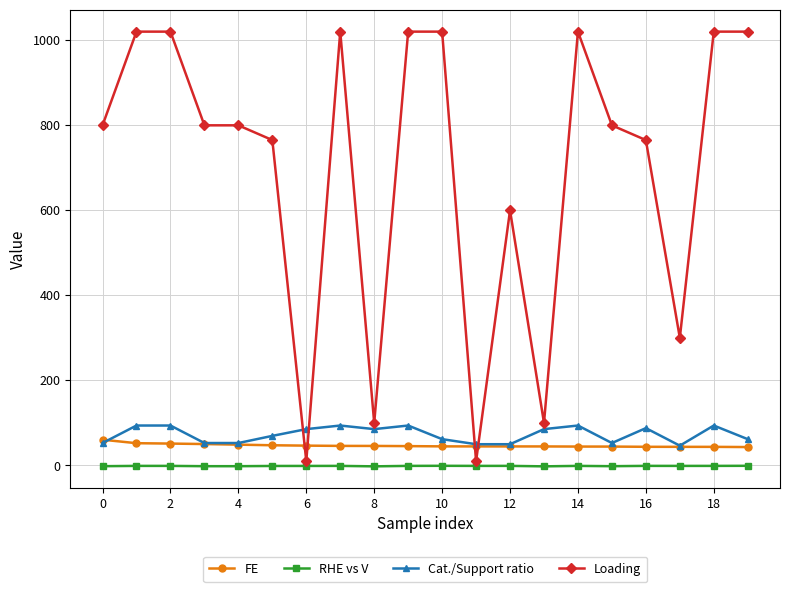

How many values in the RHE vs V series are below -1?

18